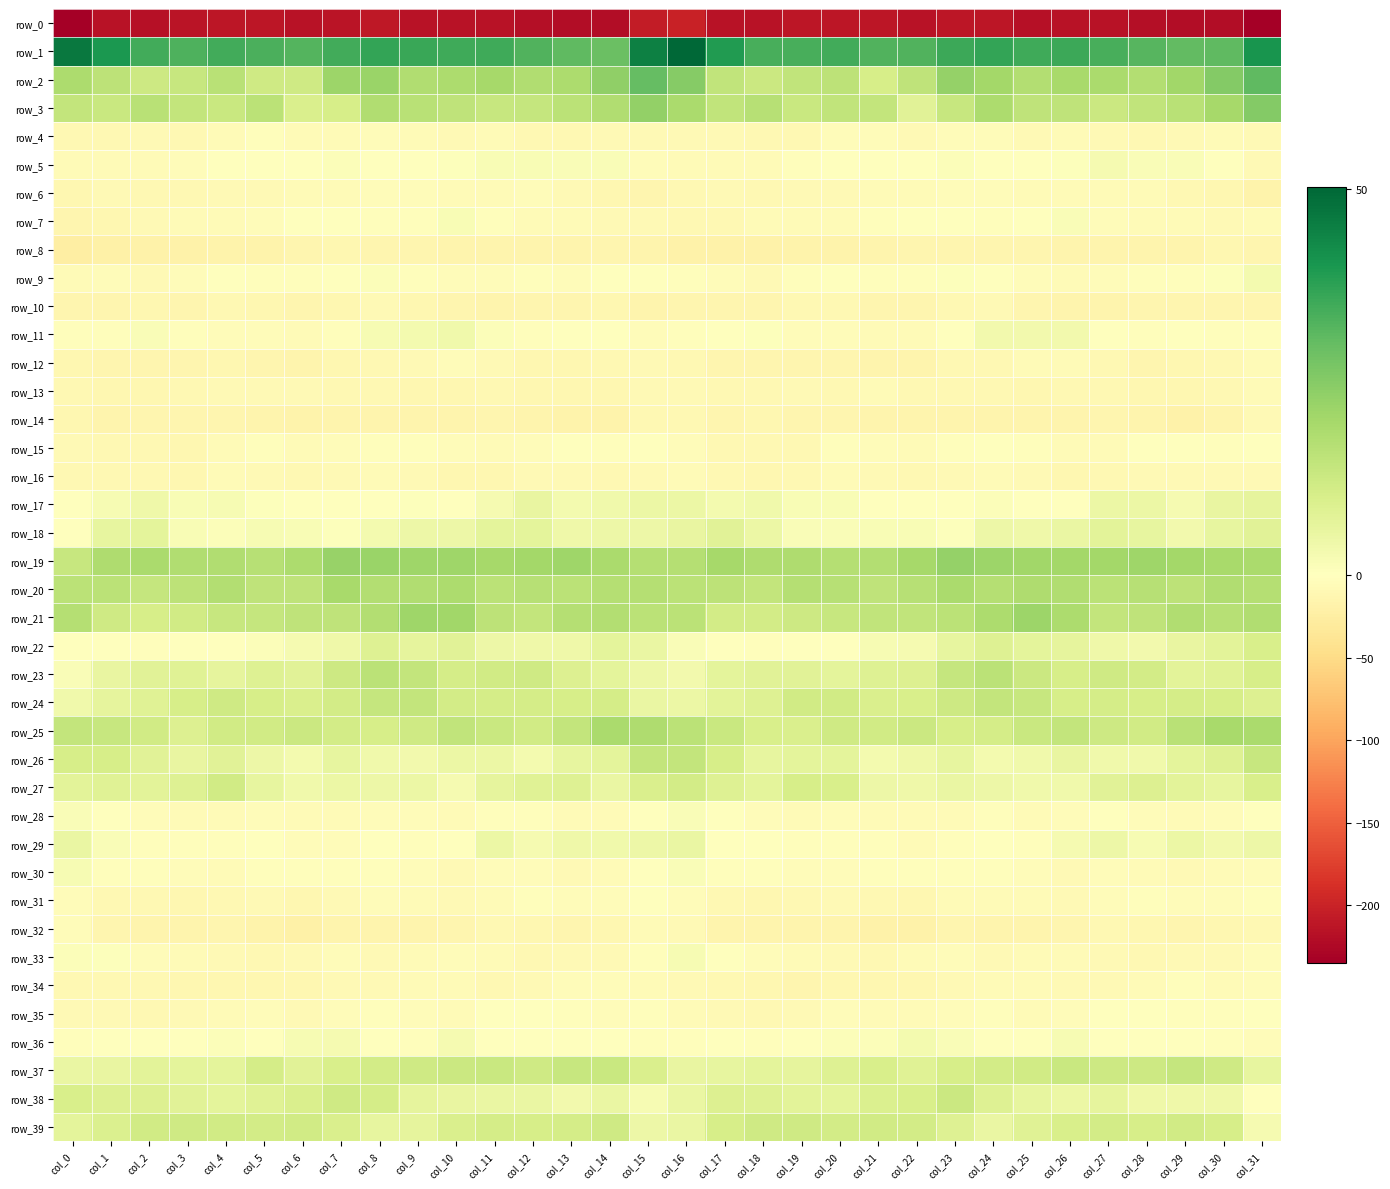

Rank the categories by row_1 value from lowest to highest.

col_14, col_29, col_30, col_13, col_28, col_6, col_22, col_21, col_12, col_3, col_5, col_18, col_19, col_27, col_7, col_20, col_4, col_2, col_11, col_10, col_25, col_23, col_26, col_9, col_8, col_24, col_17, col_1, col_31, col_15, col_0, col_16